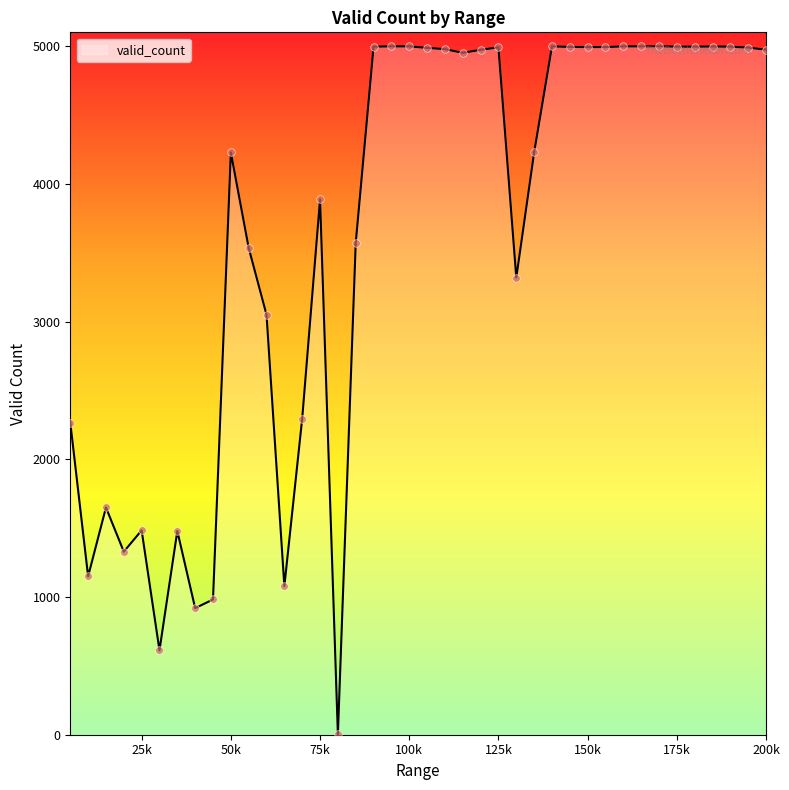

What is the difference between the maximum and minimum values?

4997